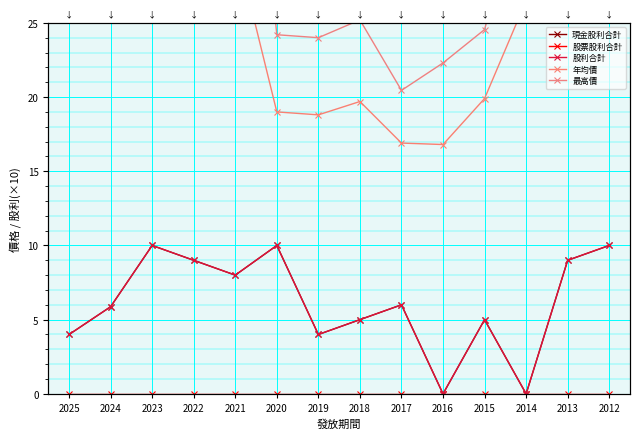

What are all the series names shown in the legend?

現金股利合計, 股票股利合計, 股利合計, 年均價, 最高價